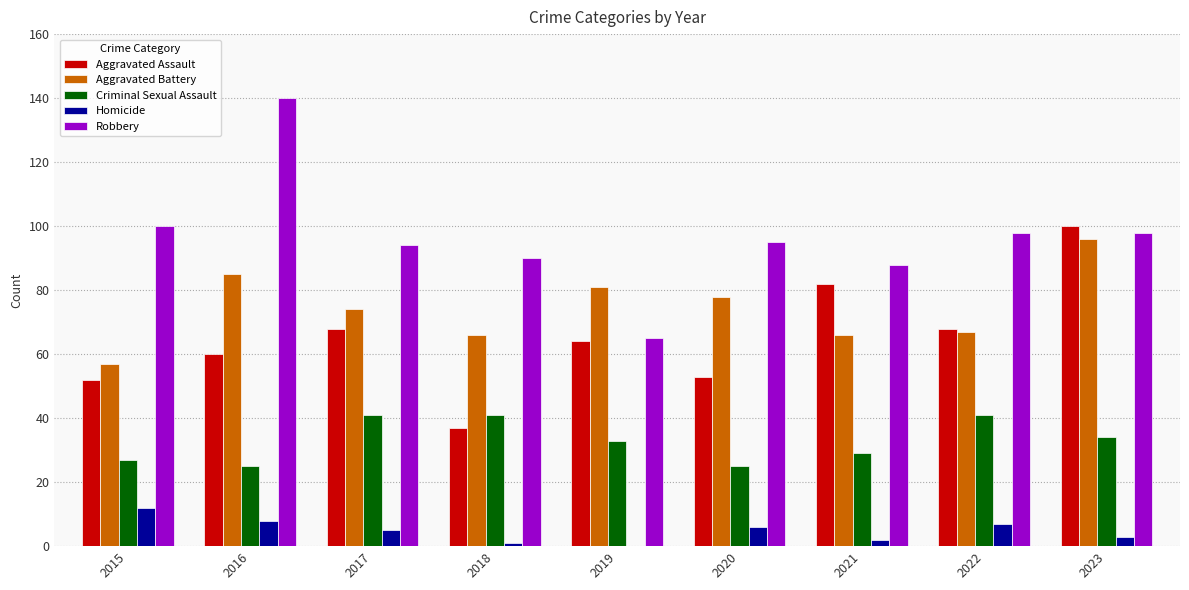

What is the maximum value for Homicide?

12